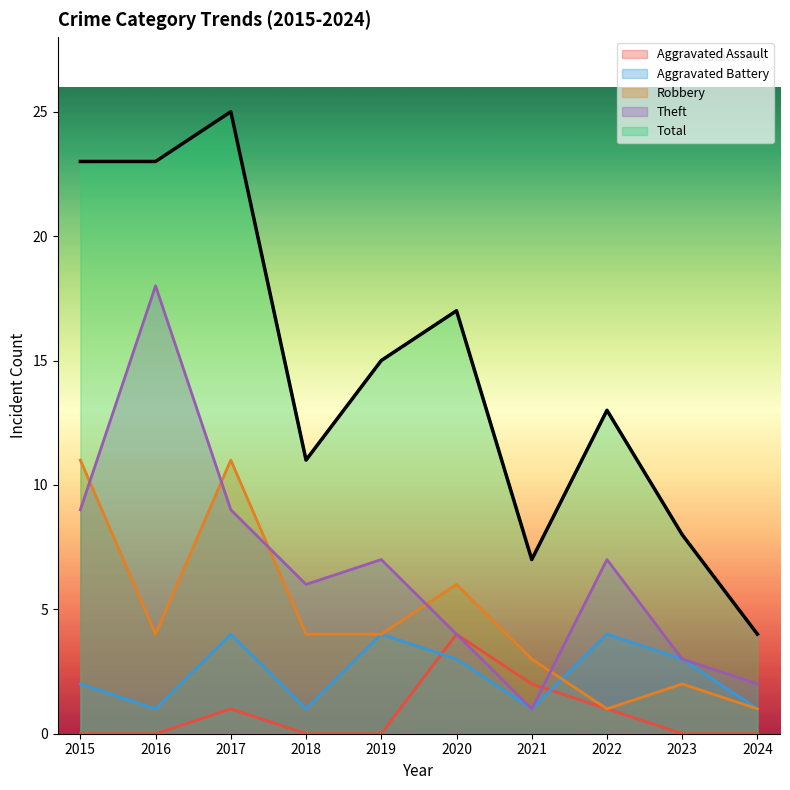

Which category has the lowest value in the Aggravated Battery series?

2016